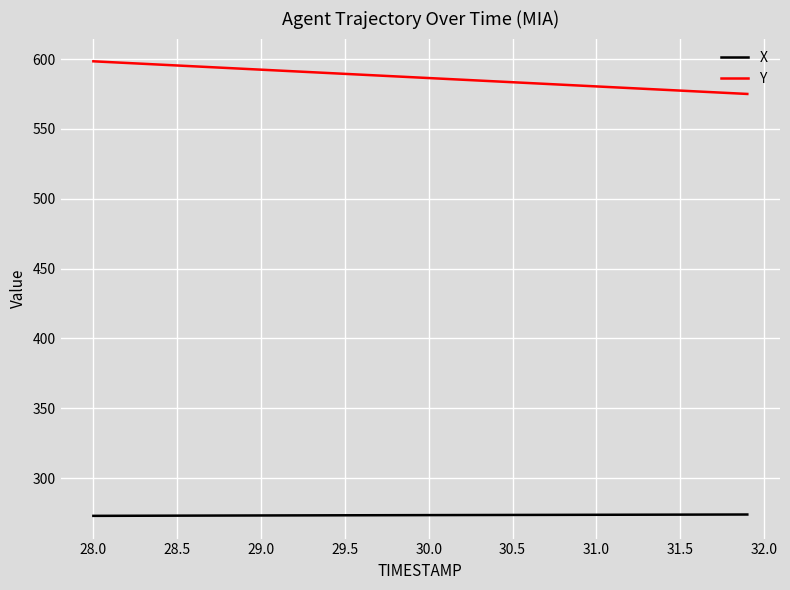

True or false: Y and X intersect in this chart.

False